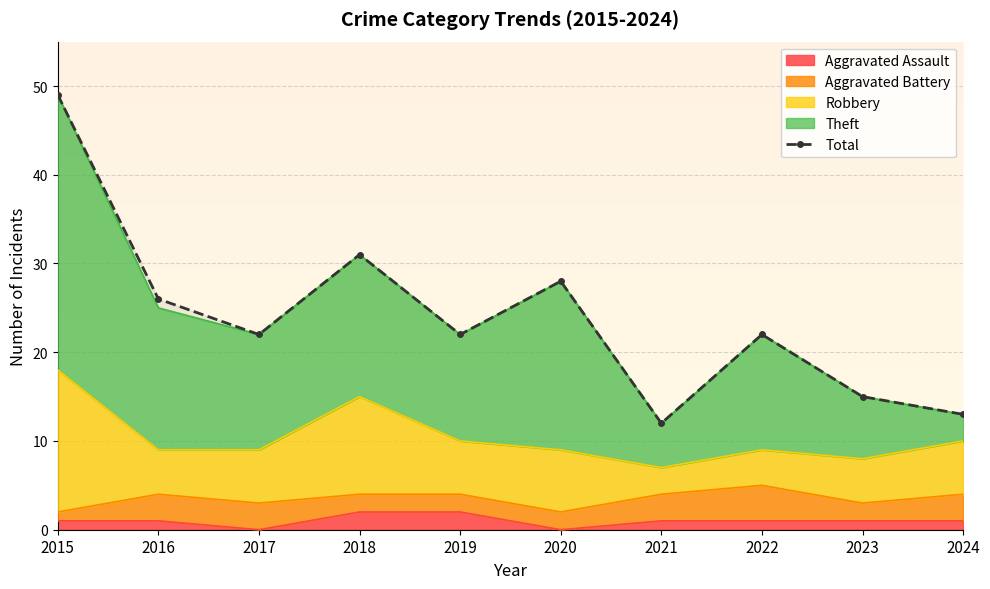

Reading right to left, what are all the values shown in this chart?

2024=13	2023=15	2022=22	2021=12	2020=28	2019=22	2018=31	2017=22	2016=26	2015=49